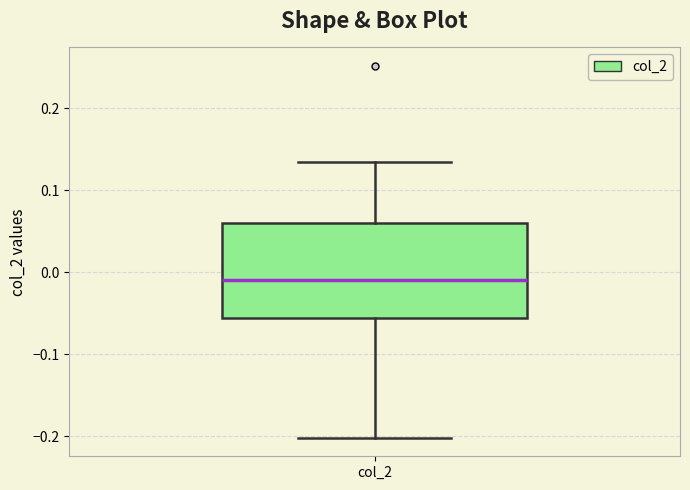

Where is the upper edge of the box for col_2 on the y-axis? The values are not printed on the chart, so give them approximately, as read against the axis.

0.06